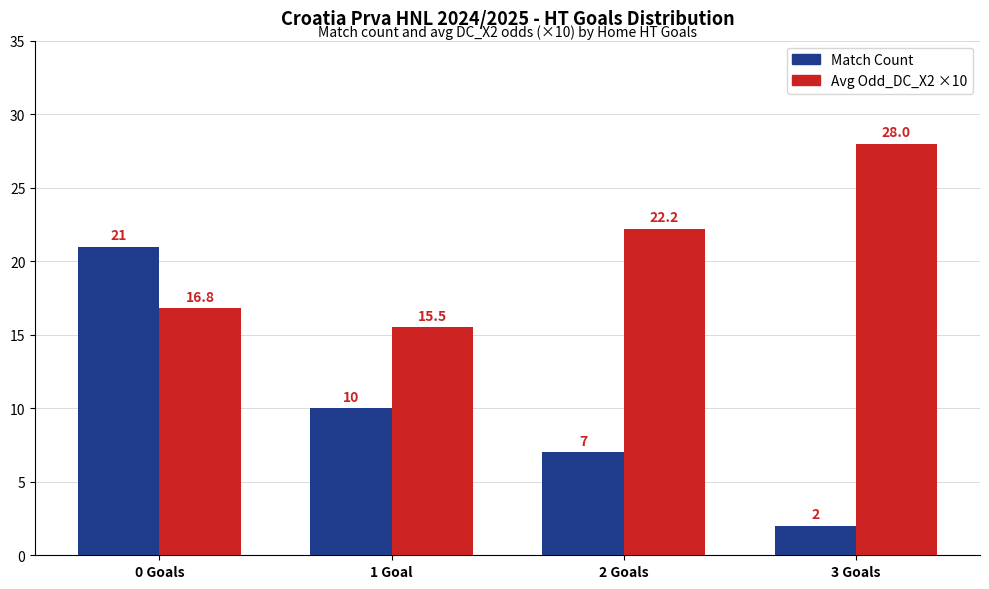

At which category is the sum across all series the highest?

0 Goals